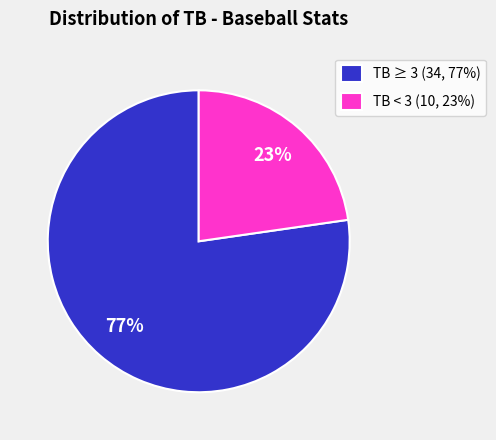

The TB < 3 (10, 23%) slice represents 14% of the pie. True or false?

False